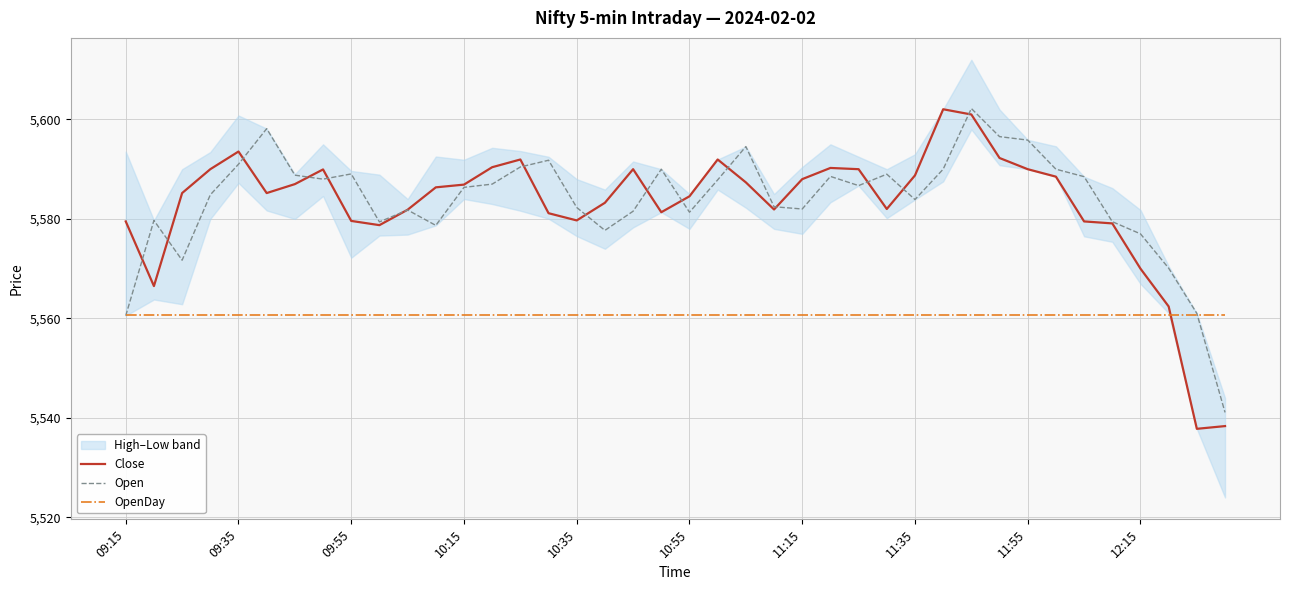

What is the sum of all Close values?

223313.9